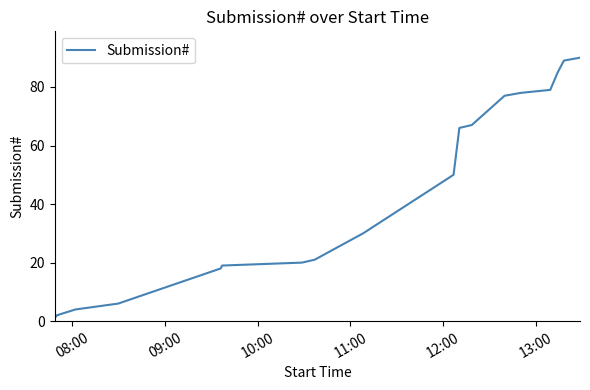

True or false: the data has more than 2 interior local peaks.

False